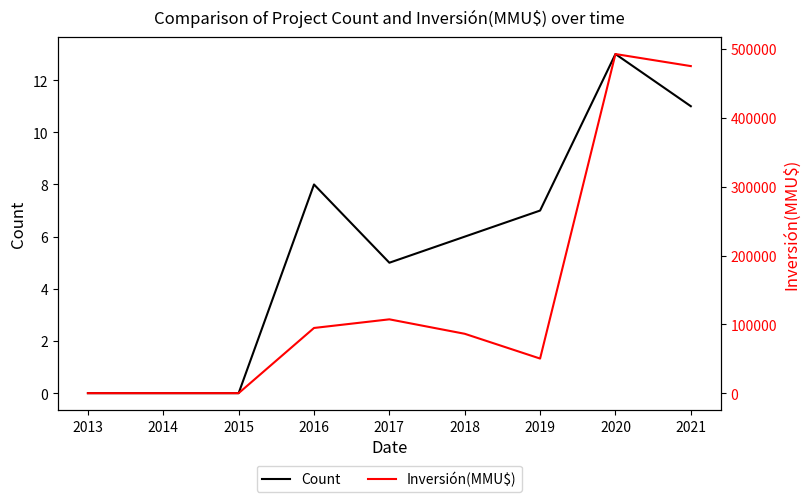

At which category does Count reach its first local valley?

2017